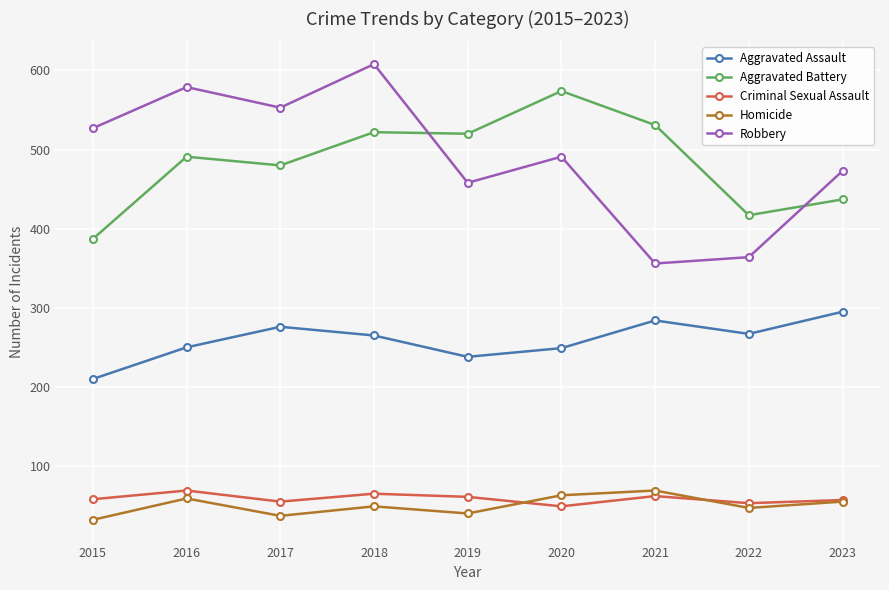

Is this an area chart (filled region under the line)?

No